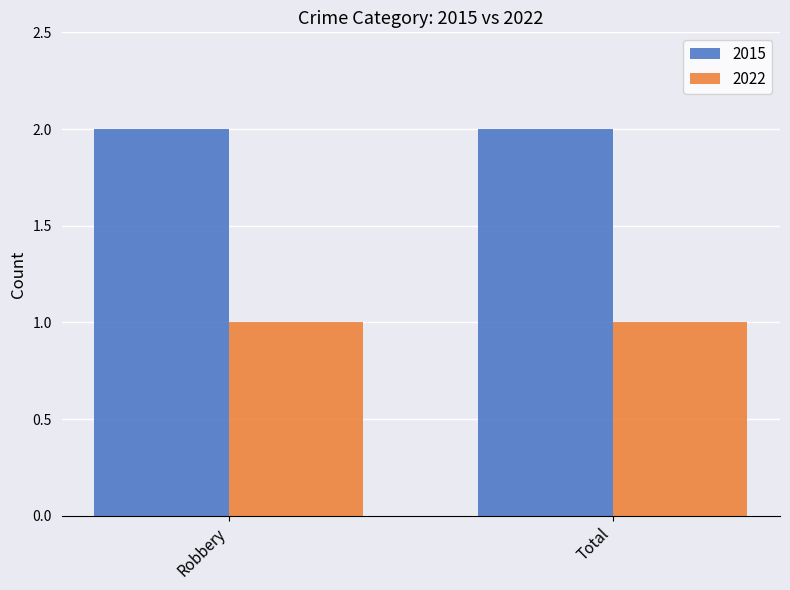

List the series in order of their peak value, lowest first.

2022, 2015